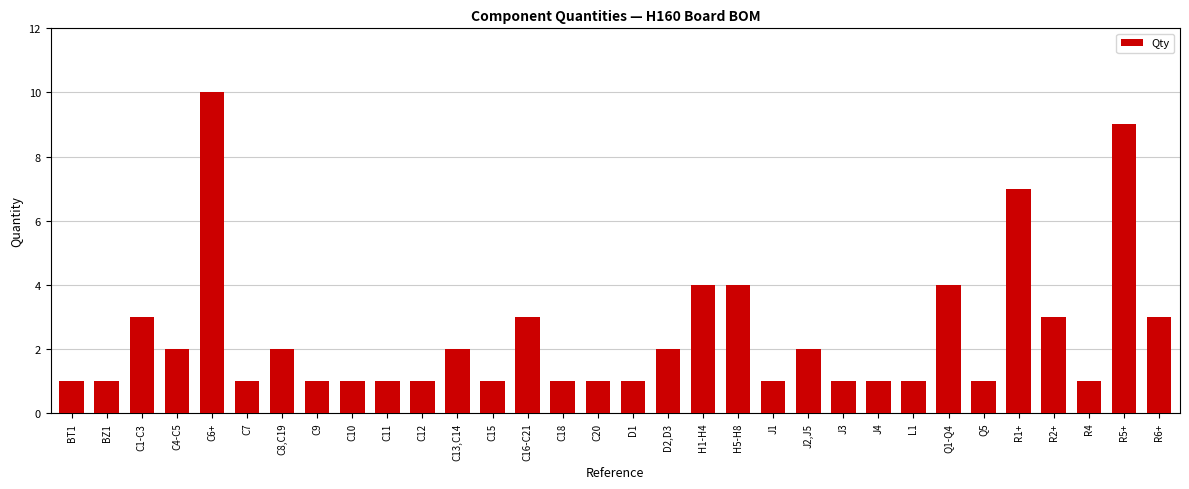

Count the values in the range 1 to 3.

26